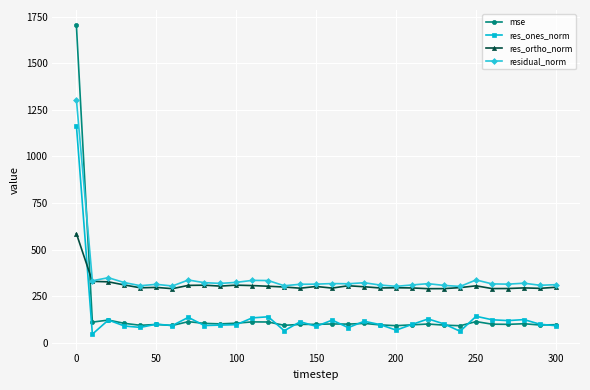

What are all the series names shown in the legend?

mse, res_ones_norm, res_ortho_norm, residual_norm